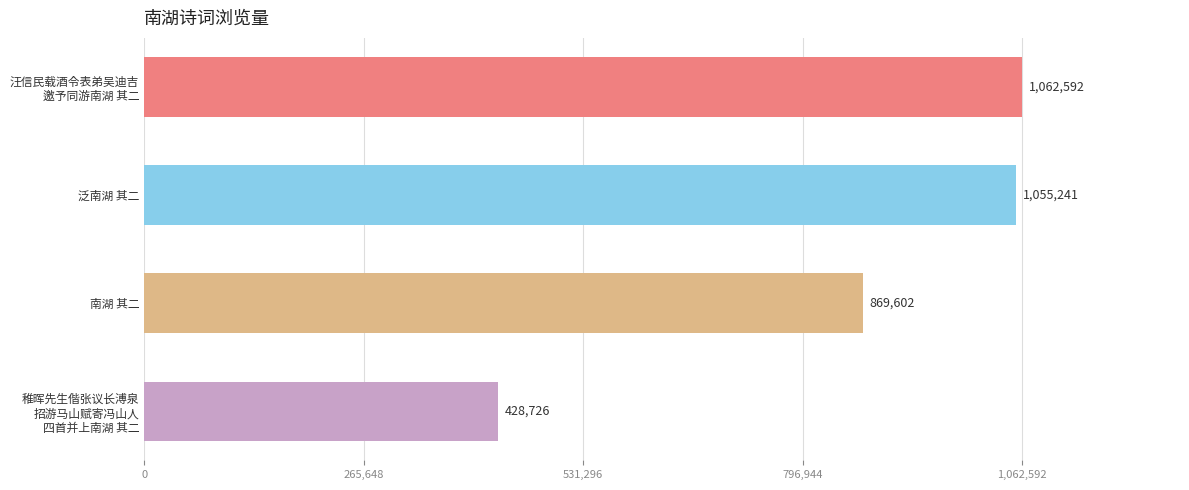

Between 泛南湖 其二 and 南湖 其二, which is larger?

泛南湖 其二